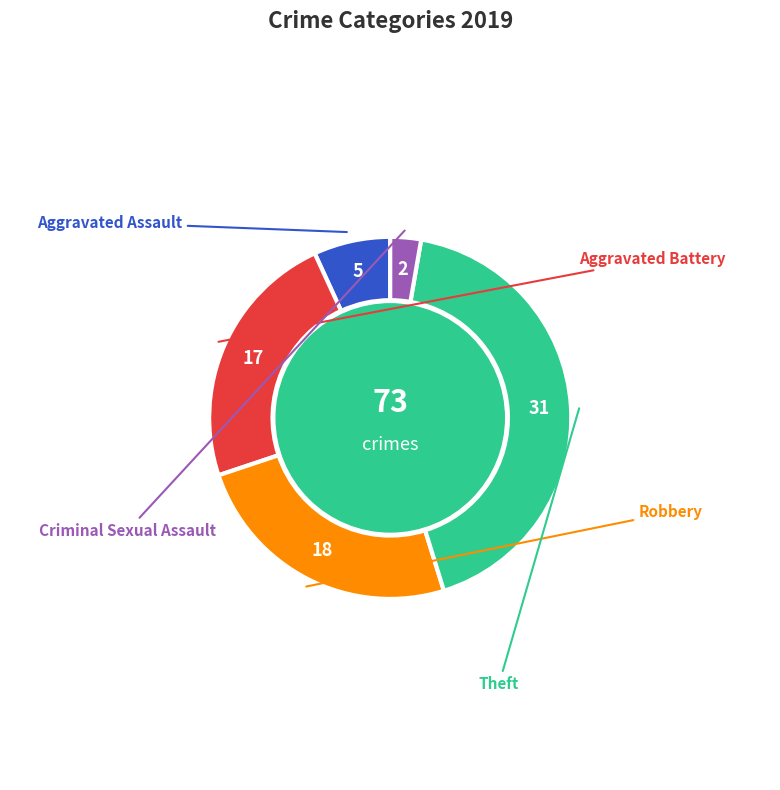

Is there a majority slice in this chart?

No